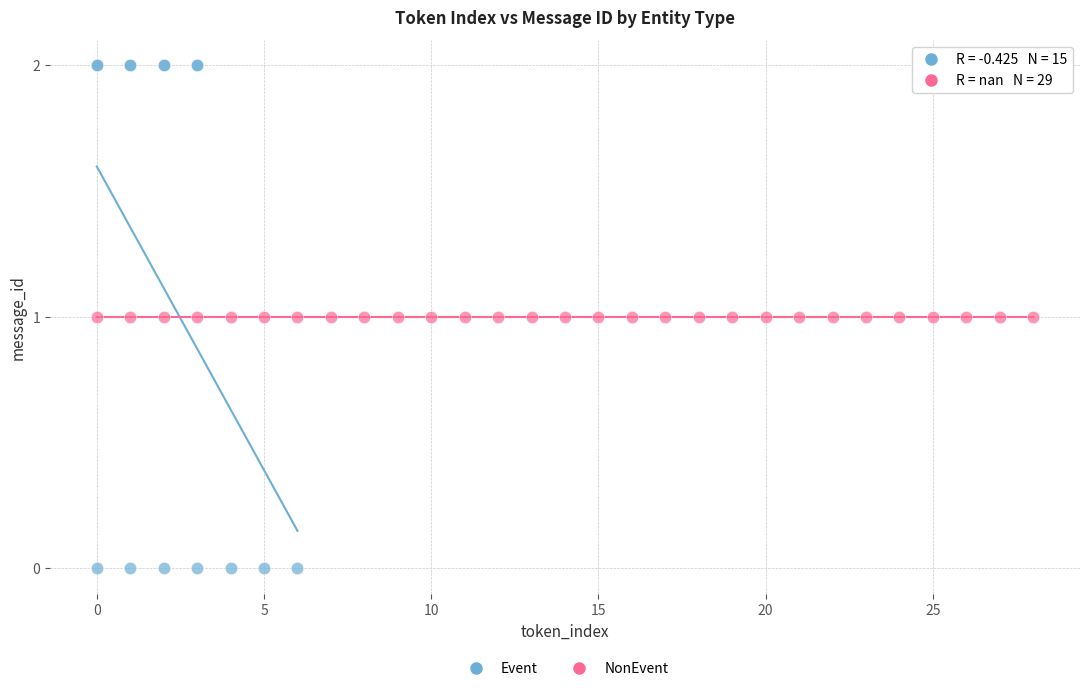

Which series reaches the maximum Y coordinate?

Event